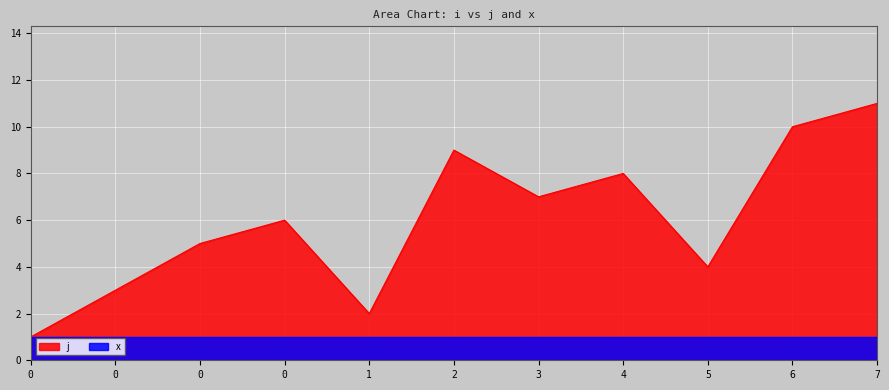

List the labels in order of value, smallest first.

0, 1, 0, 5, 0, 0, 3, 4, 2, 6, 7